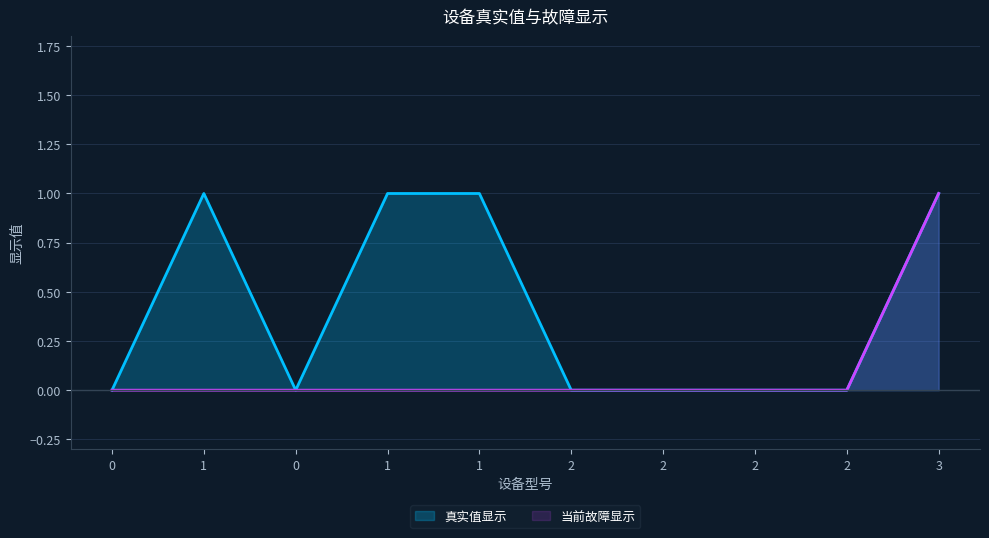

How many values in 当前故障显示 are above zero?

1